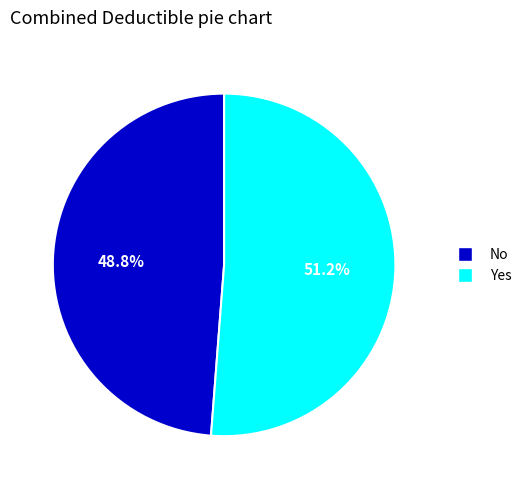

The No slice represents 43% of the pie. True or false?

False